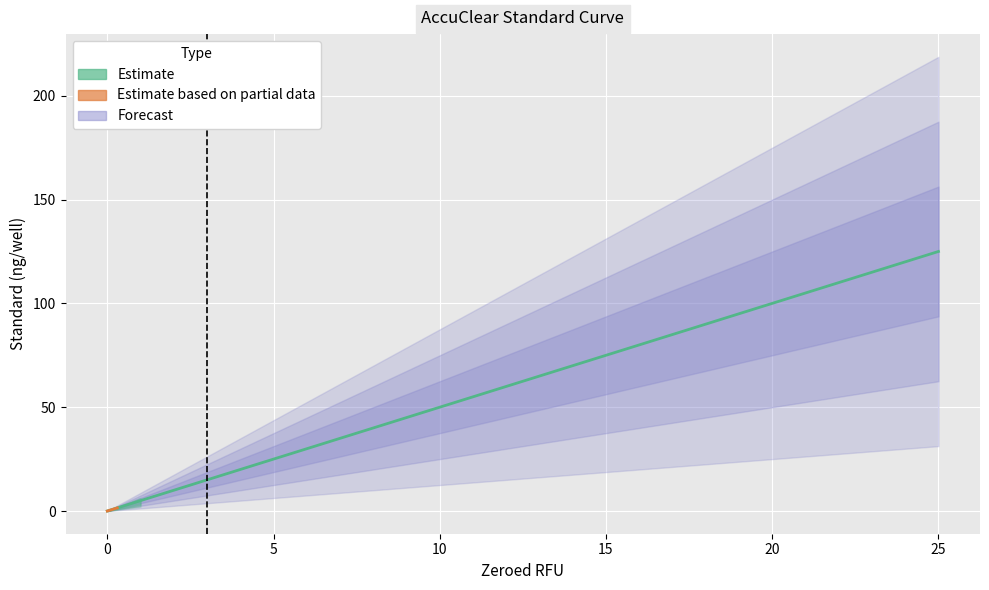

How many lines are shown in the chart?

1